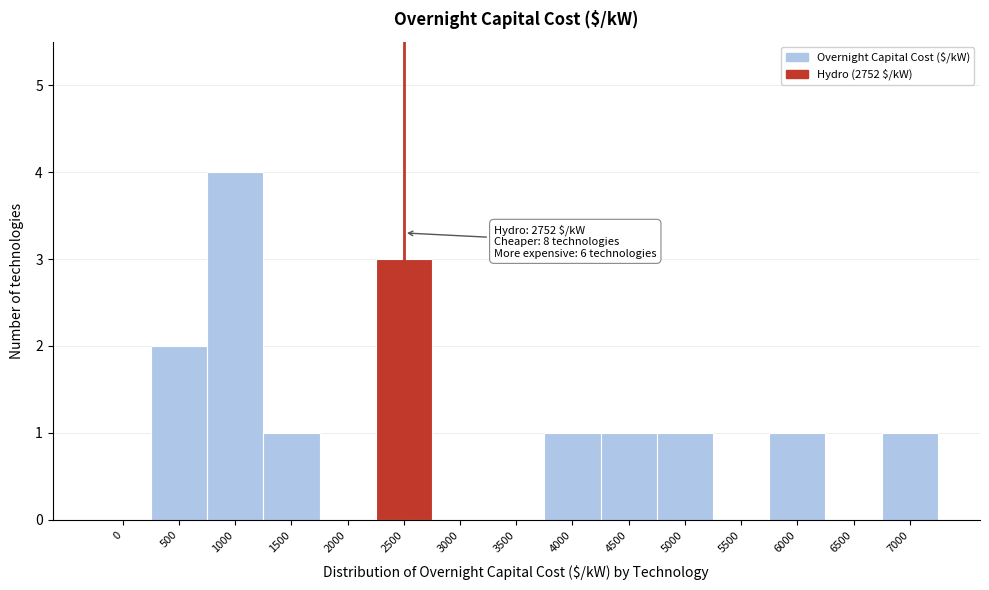

Reading left to right, extract all data points from this chart.

0=0	500=2	1000=4	1500=1	2000=0	2500=3	3000=0	3500=0	4000=1	4500=1	5000=1	5500=0	6000=1	6500=0	7000=1